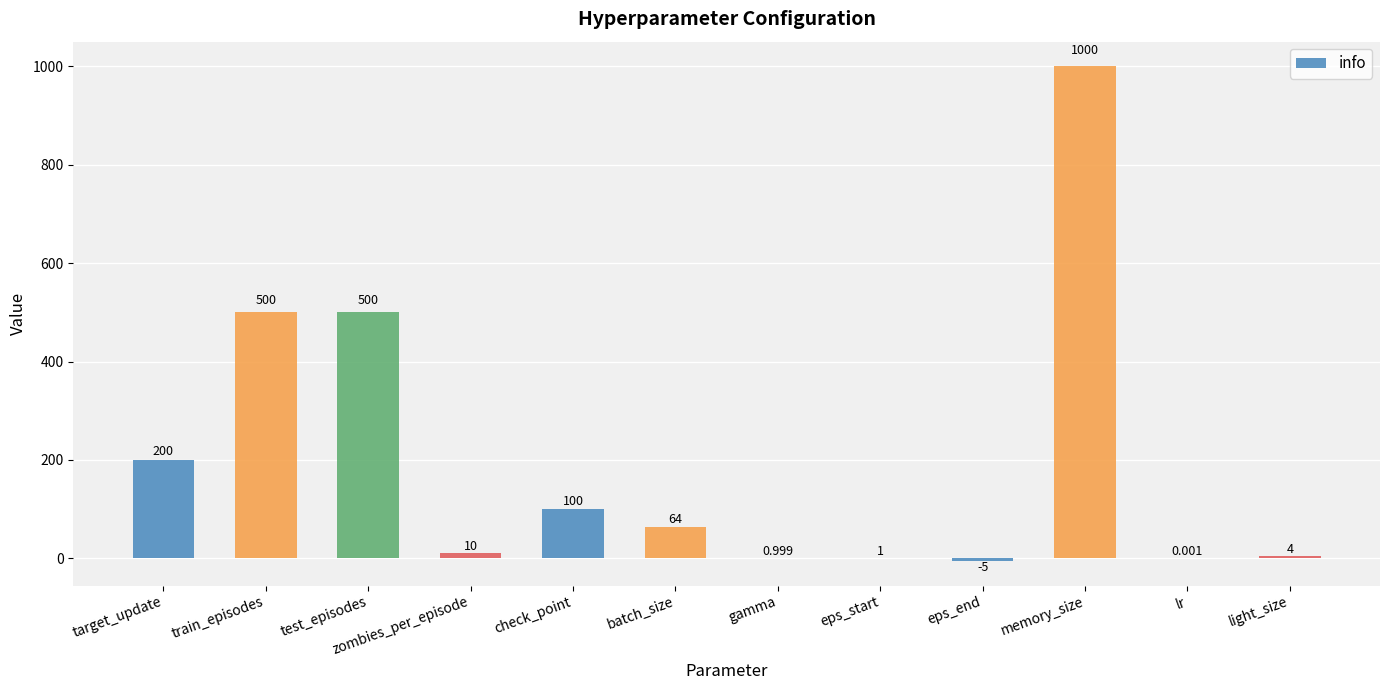

What is the sum of all values?

2375.0